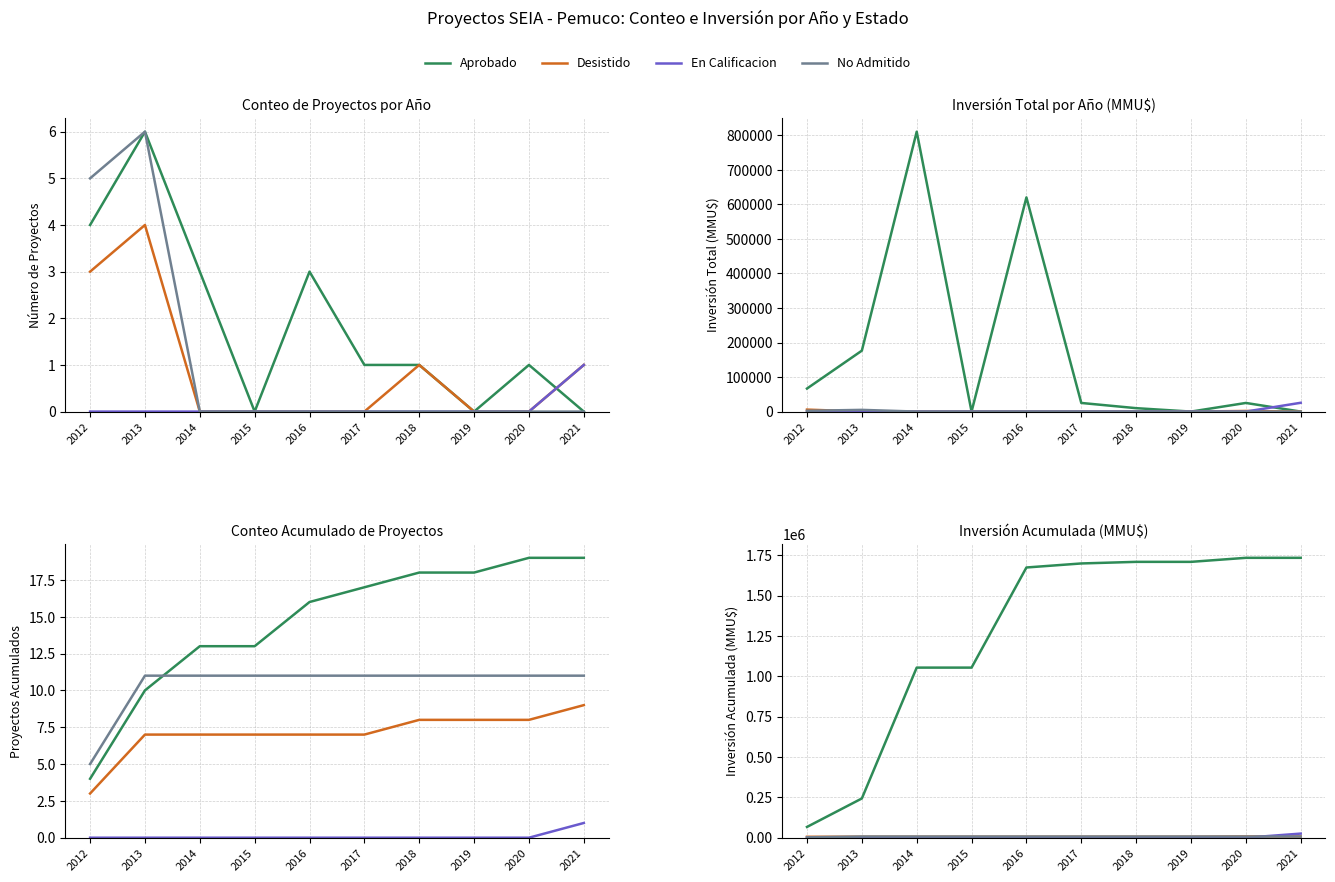

Is the value of Aprobado at 2019 greater than the value of Desistido at 2015?

Yes